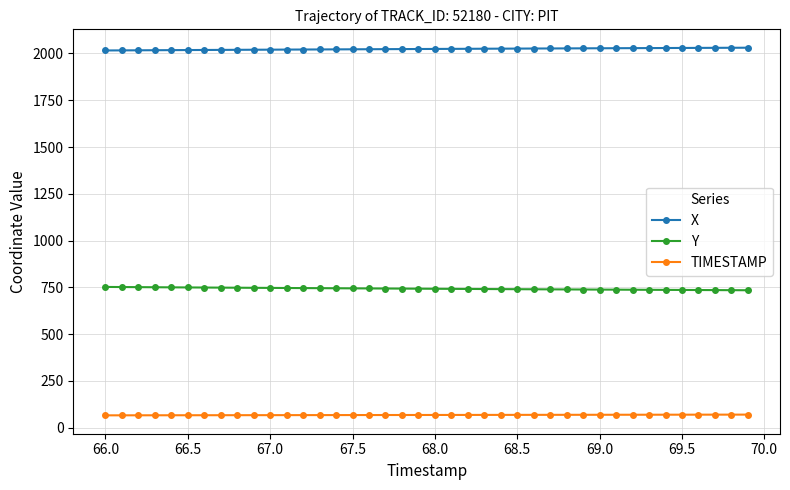

At how many categories does at least one series exceed 1305?

40